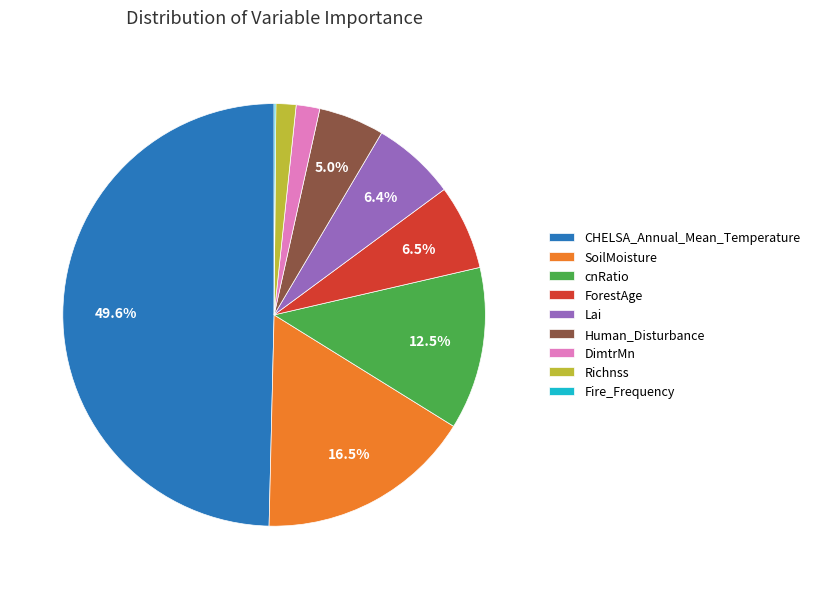

Which slice is the largest?

CHELSA_Annual_Mean_Temperature